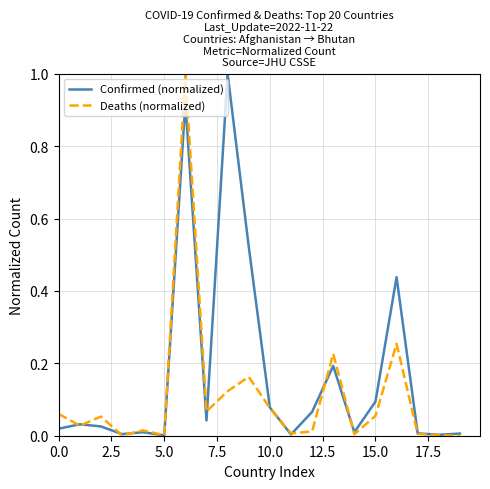

Which series has the largest total across all categories?

Confirmed (normalized)